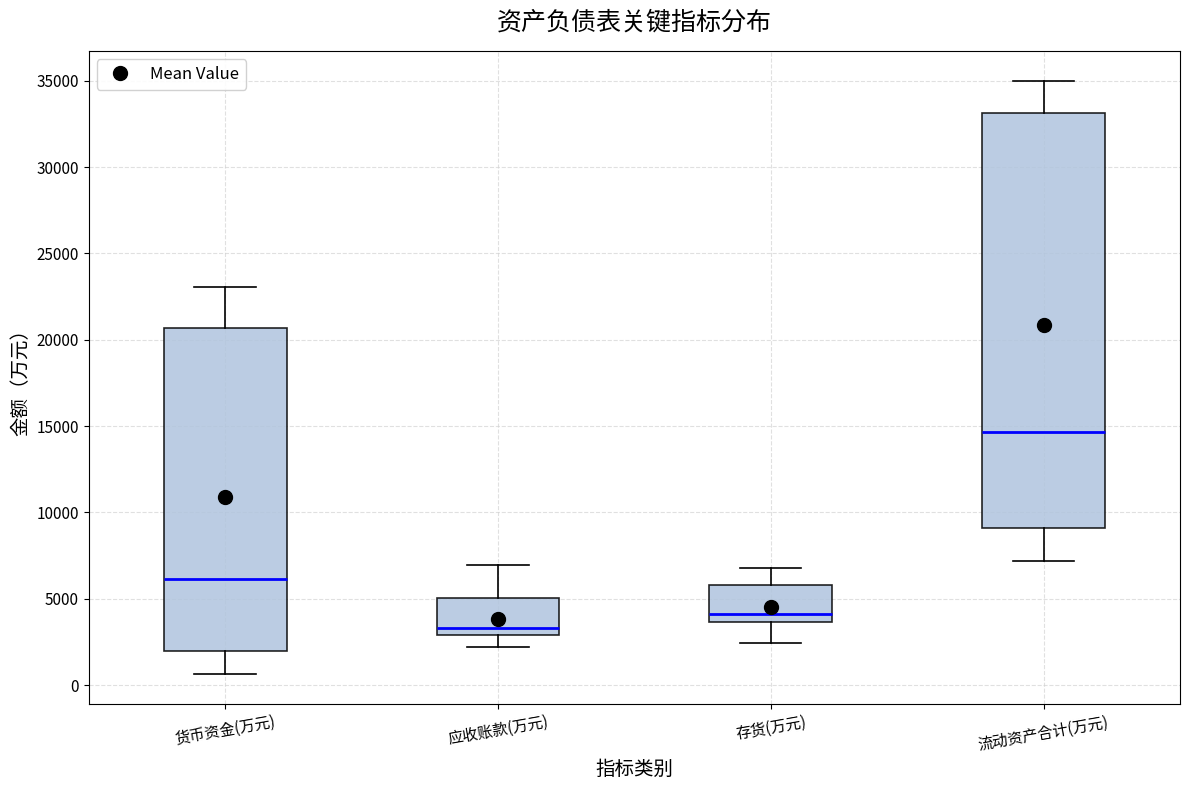

Where does the median line of the box for 流动资产合计(万元) sit on the y-axis? The values are not printed on the chart, so give them approximately, as read against the axis.

14500